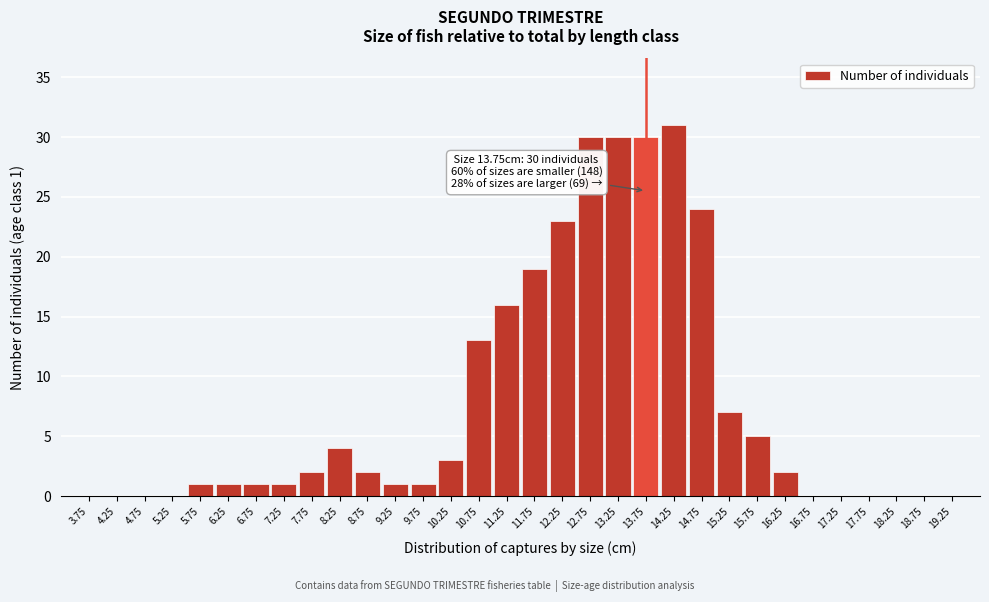

What is the sum of all values?

247